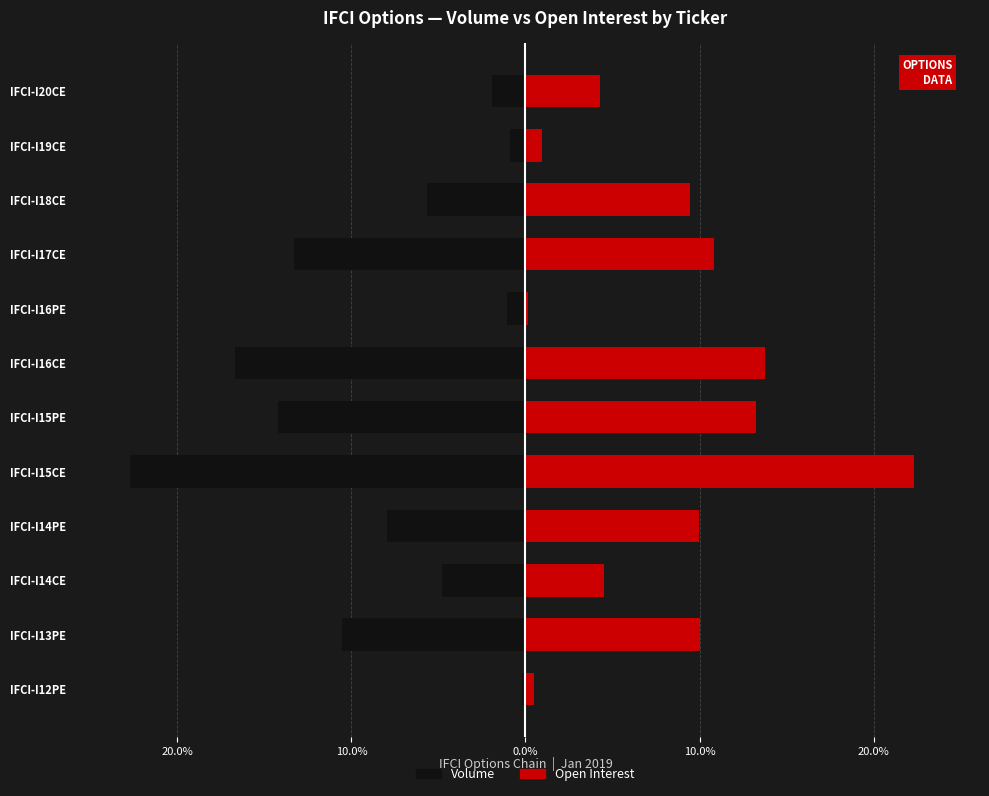

Is it true that Volume equals -13.9 at IFCI-I14PE?

False